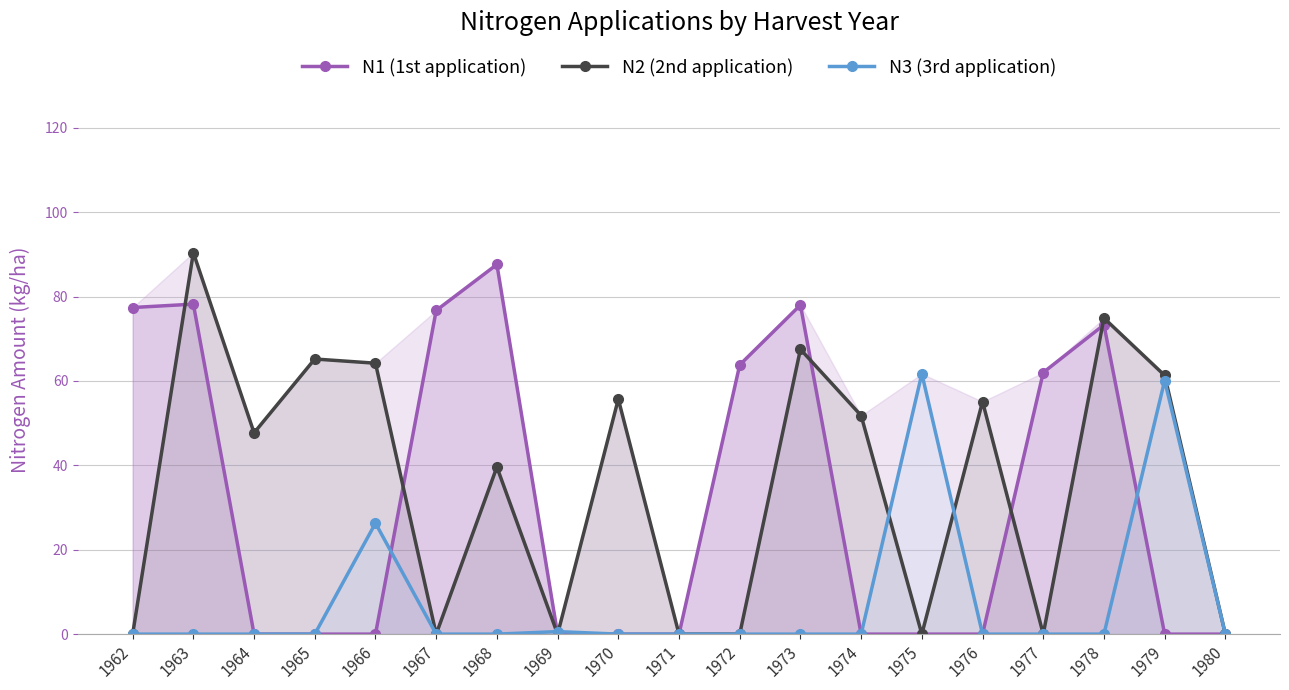

Which series has the largest total across all categories?

N2 (2nd application)